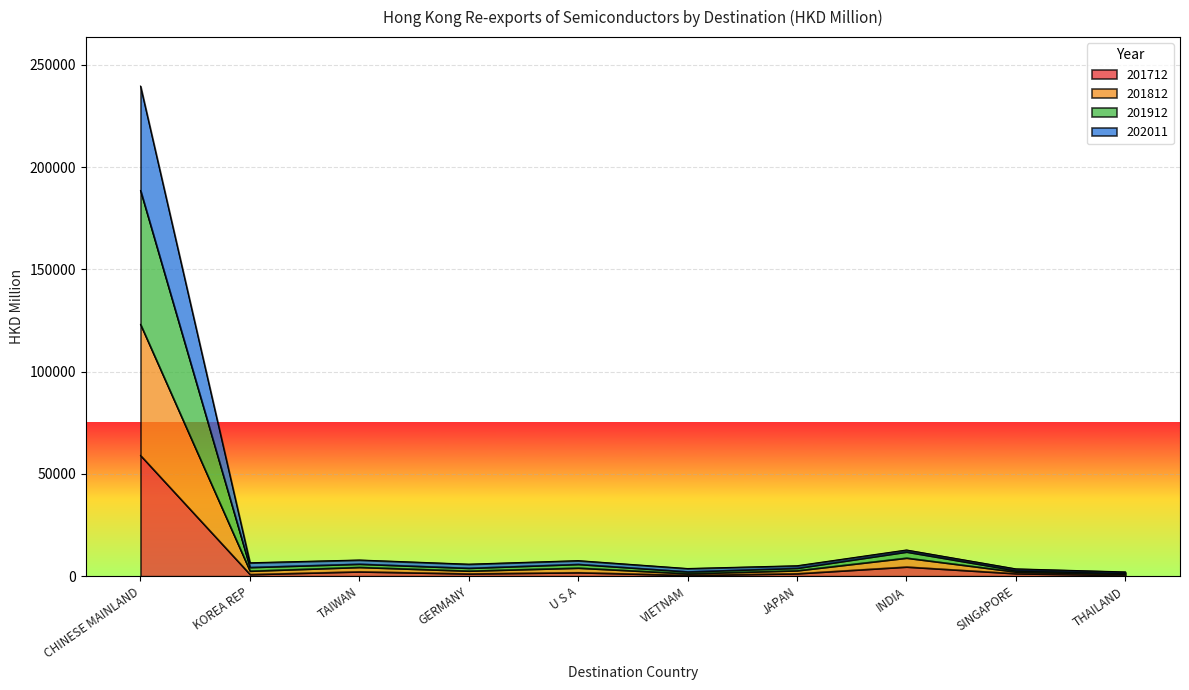

Which category has the highest value in the 201712 series?

CHINESE MAINLAND